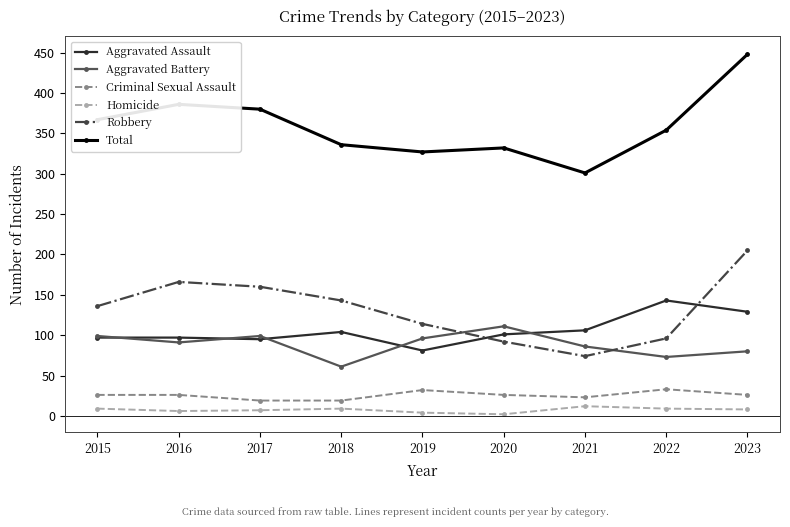

Rank the series by their maximum value, from highest to lowest.

Total, Robbery, Aggravated Assault, Aggravated Battery, Criminal Sexual Assault, Homicide